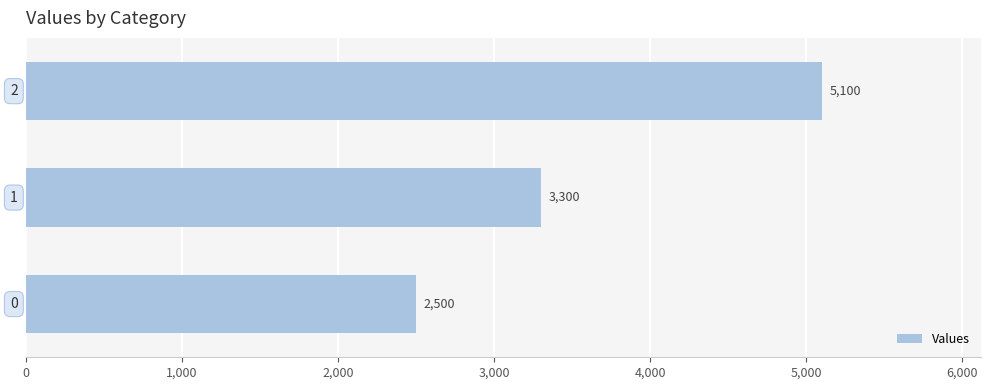

Count the values in the range 2500 to 5100.

3